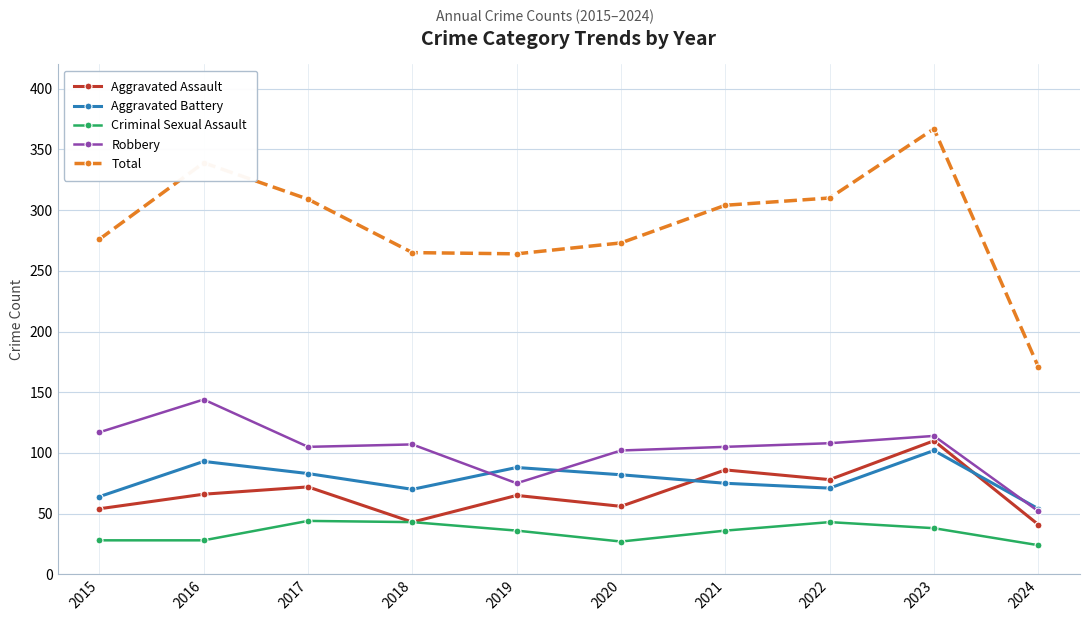

At which category does Aggravated Assault reach its first local peak?

2017